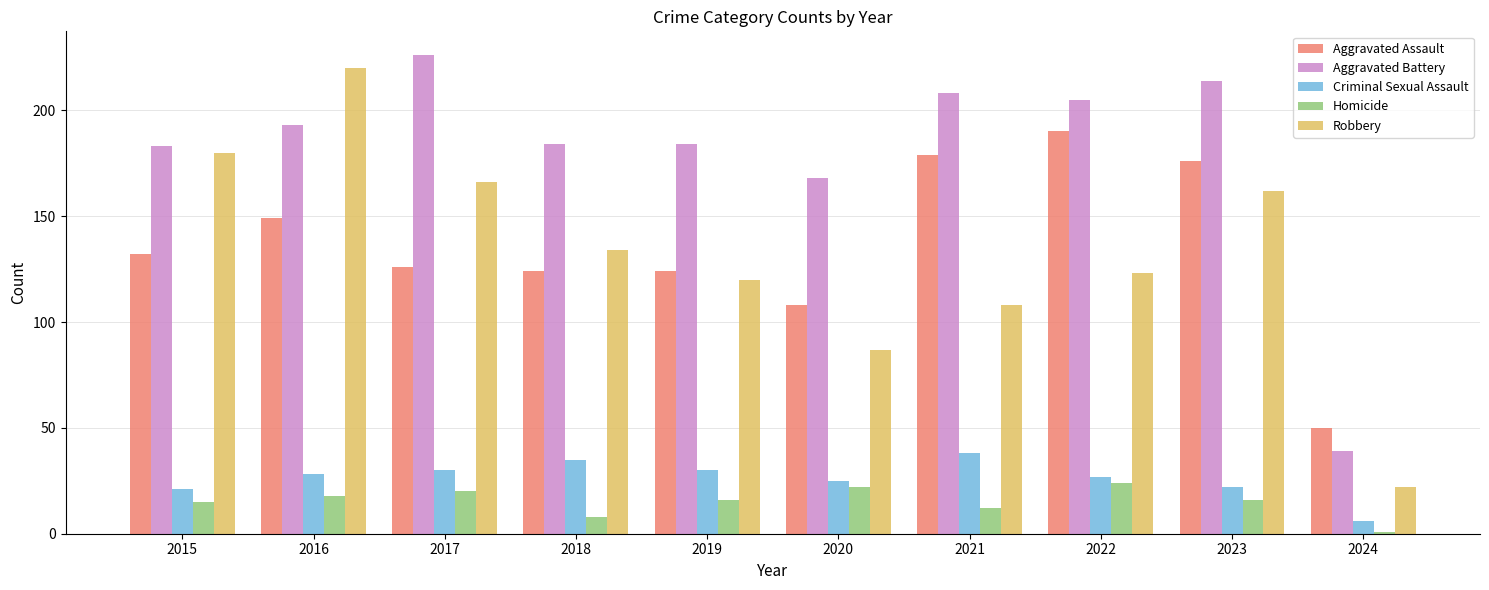

At which label is Homicide closest to 12?

2021